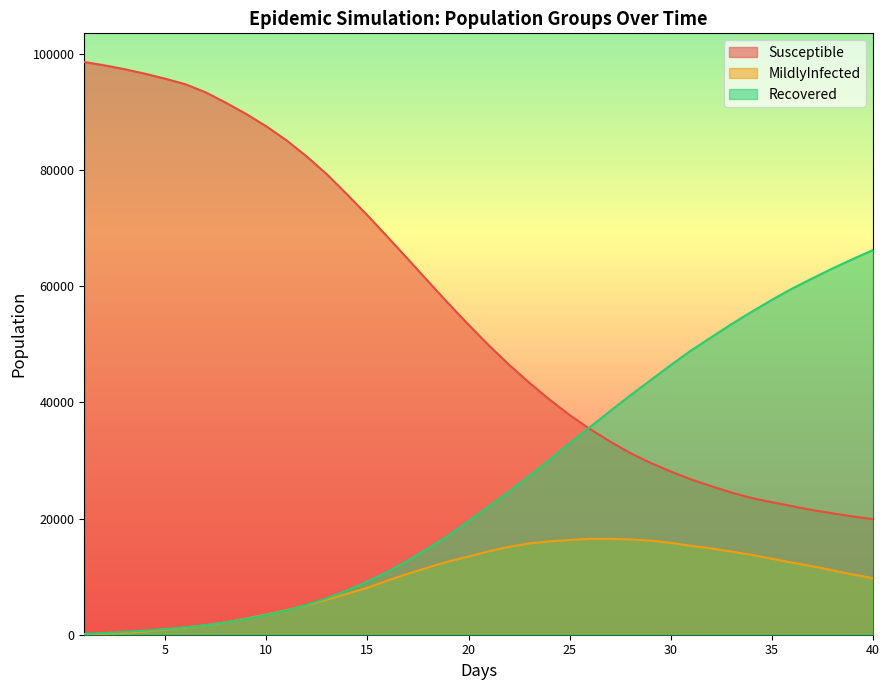

True or false: Susceptible and MildlyInfected cross at least once.

False